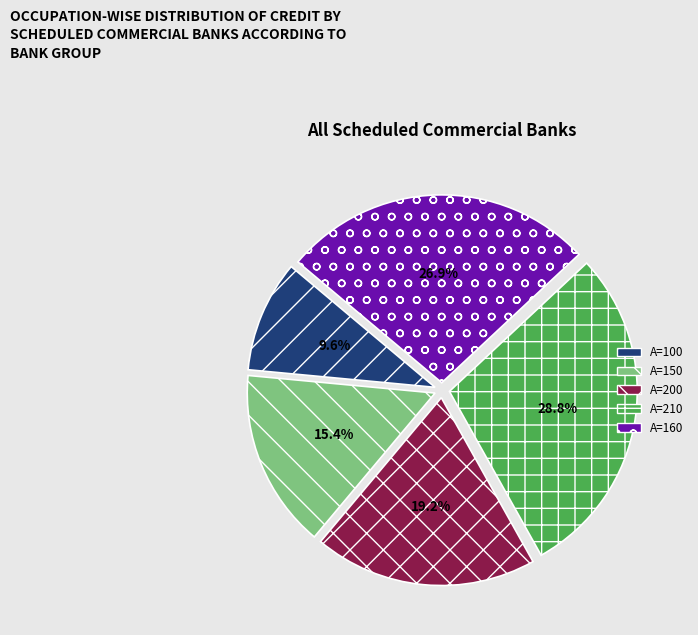

Is there any slice that represents more than half of the pie?

No